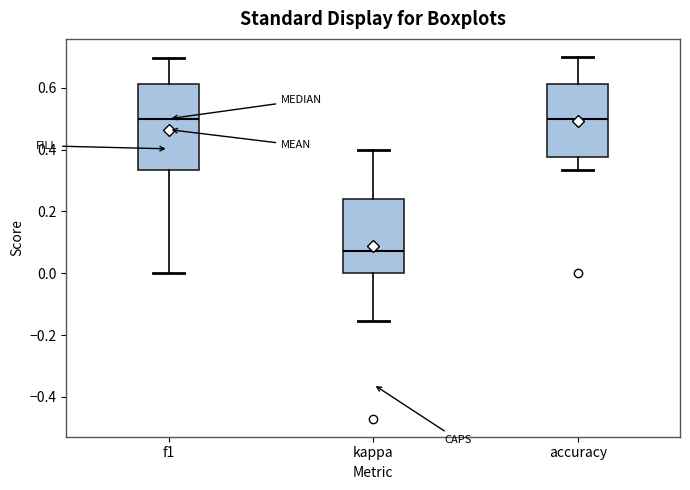

Comparing the boxes themselves (not the whiskers), which one is the tallest?

f1